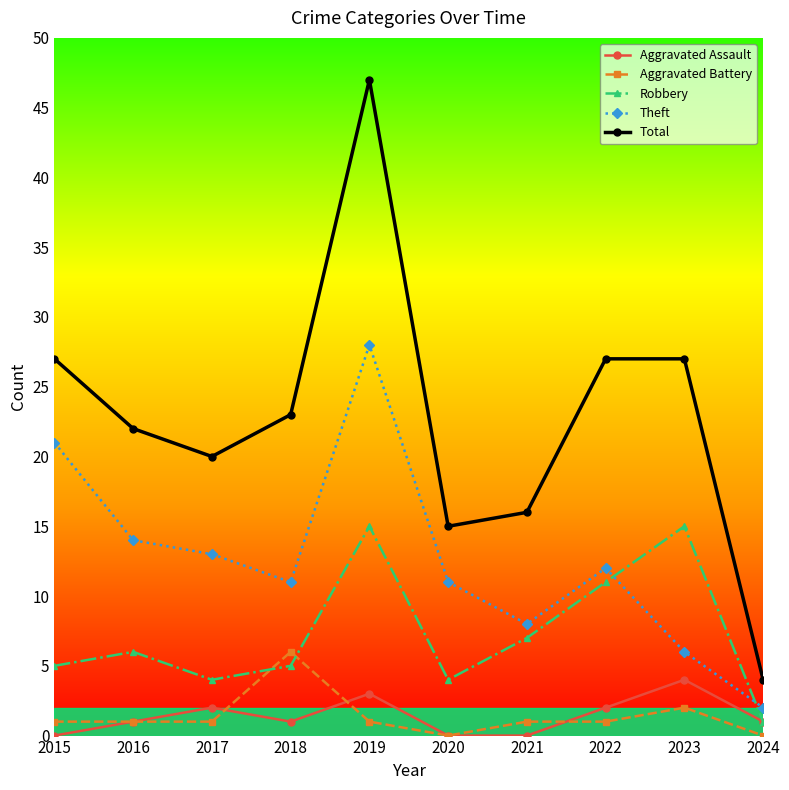

Reading right to left, transcribe all the data shown in this chart.

Aggravated Assault: 2024=1	2023=4	2022=2	2021=0	2020=0	2019=3	2018=1	2017=2	2016=1	2015=0
Aggravated Battery: 2024=0	2023=2	2022=1	2021=1	2020=0	2019=1	2018=6	2017=1	2016=1	2015=1
Robbery: 2024=1	2023=15	2022=11	2021=7	2020=4	2019=15	2018=5	2017=4	2016=6	2015=5
Theft: 2024=2	2023=6	2022=12	2021=8	2020=11	2019=28	2018=11	2017=13	2016=14	2015=21
Total: 2024=4	2023=27	2022=27	2021=16	2020=15	2019=47	2018=23	2017=20	2016=22	2015=27